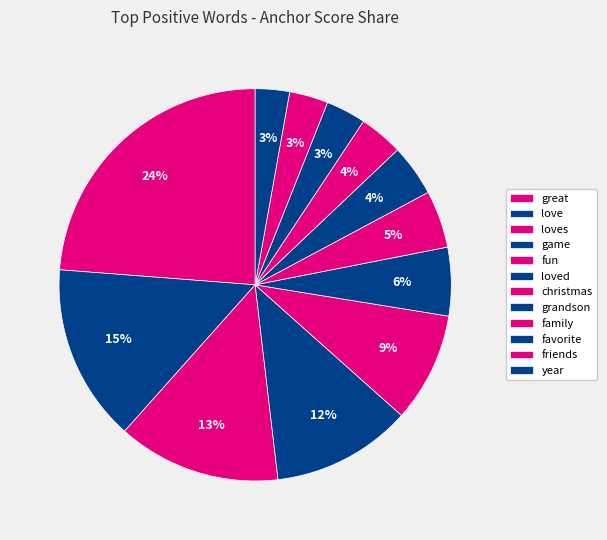

Approximately how many times larger is the value at loved compared to friends?

1.8